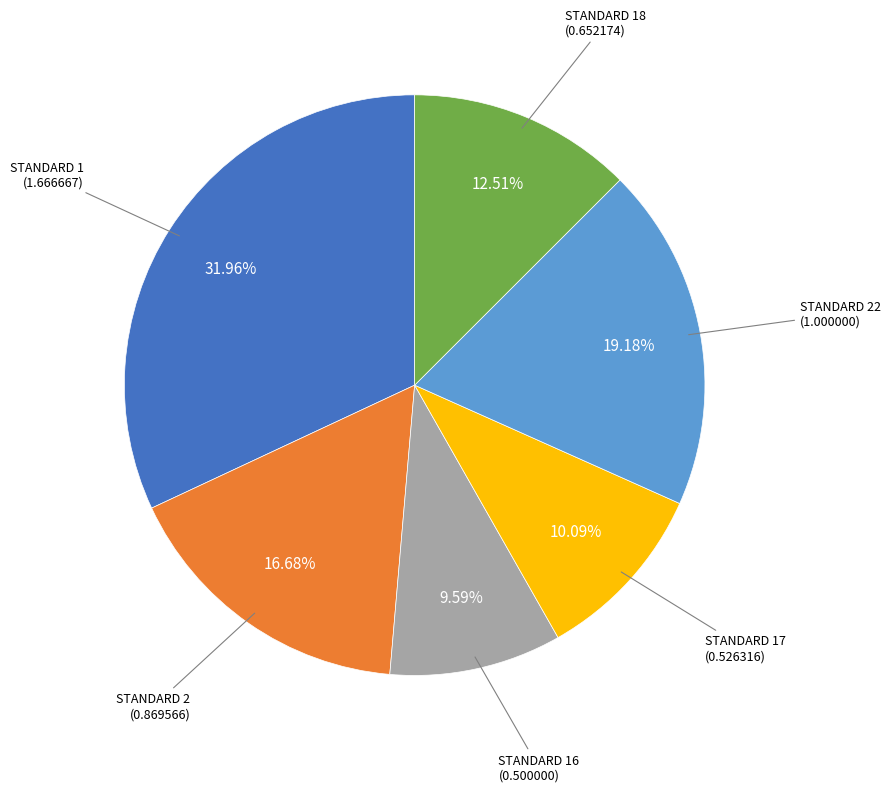

What is the ratio of the value at STANDARD 17 to the value at STANDARD 22?

0.5